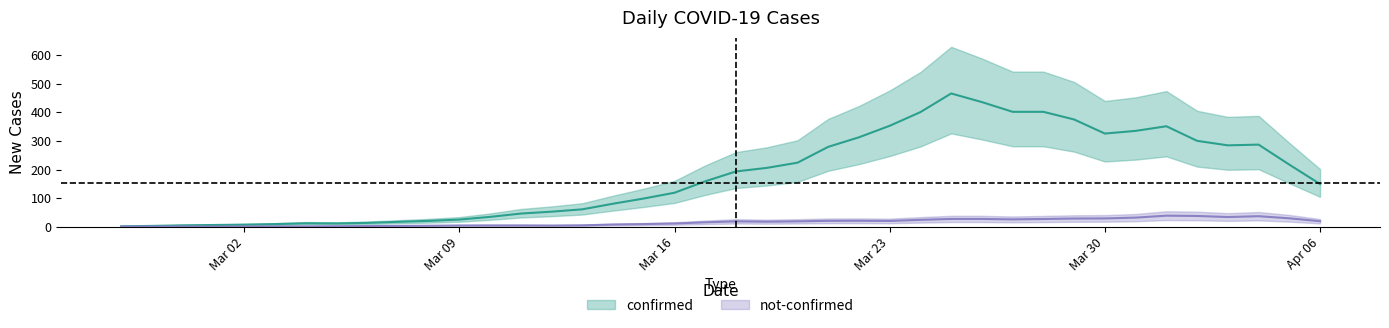

The confirmed series shows 295 at 2020-04-04. True or false?

False